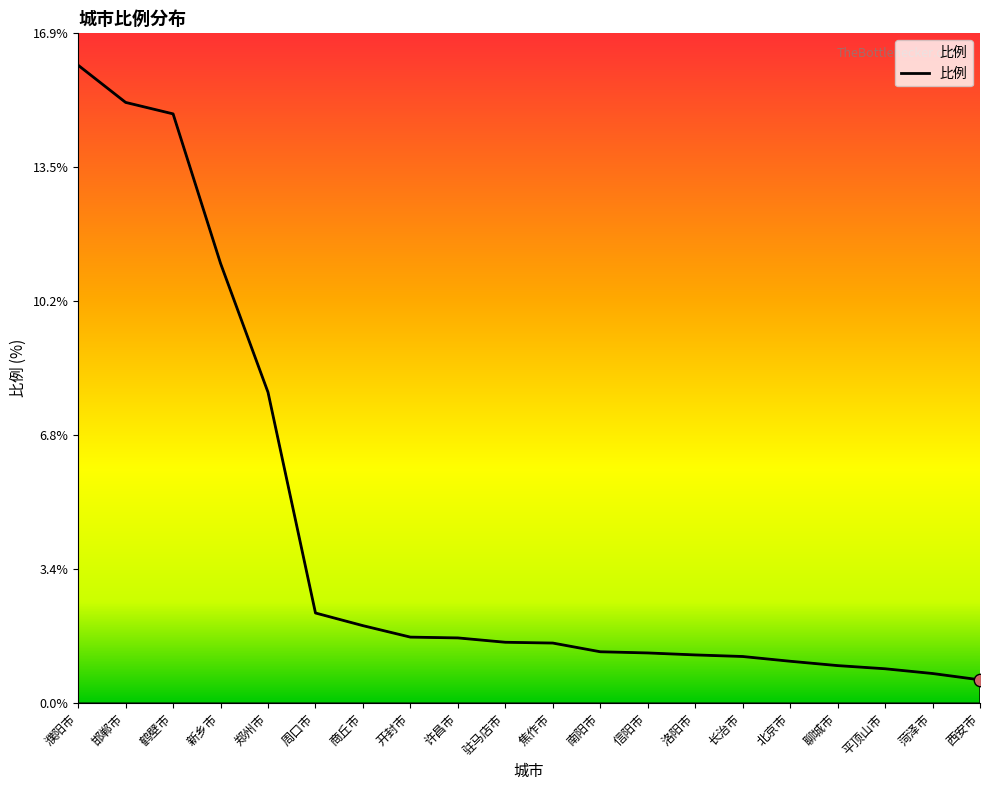

Which has a higher value, 商丘市 or 周口市?

周口市